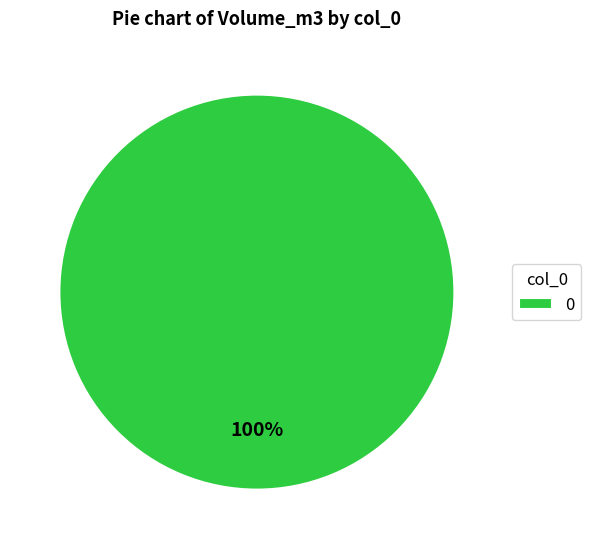

Does 0 represent more than half of the total?

Yes